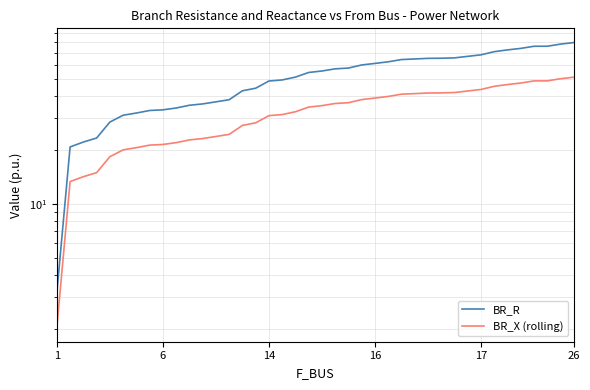

Between 31 and 36, which series saw the biggest shift?

BR_R